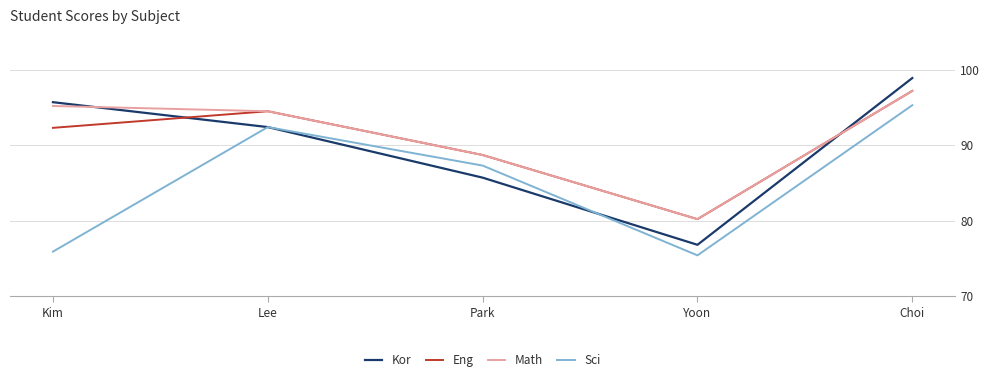

Read the Sci value at Choi.

95.3